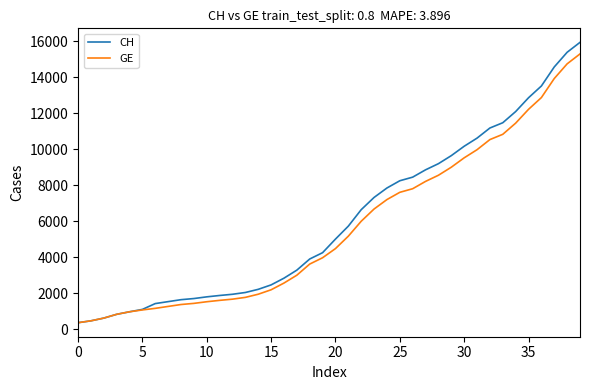

Is this an area chart (filled region under the line)?

No